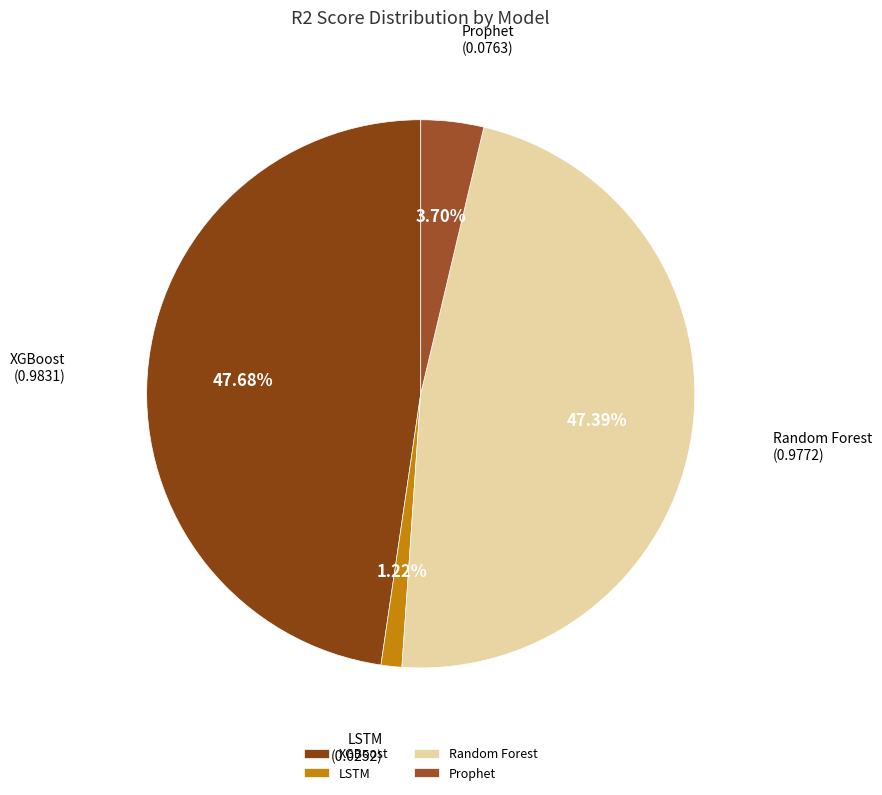

Combined, do Random Forest and LSTM account for over 50%?

No